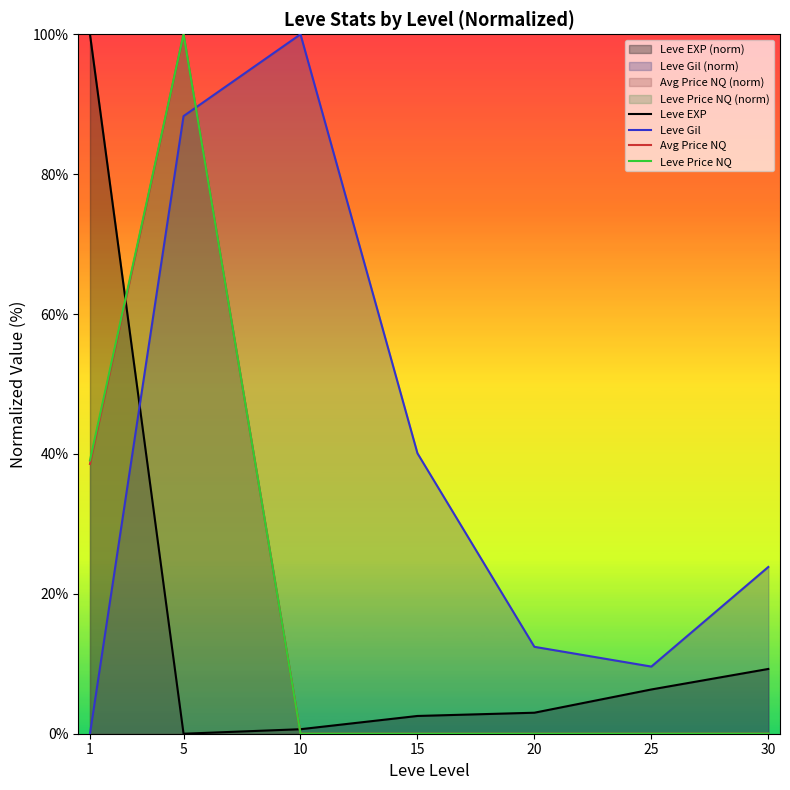

What is the average value of the Leve EXP series?

17.4